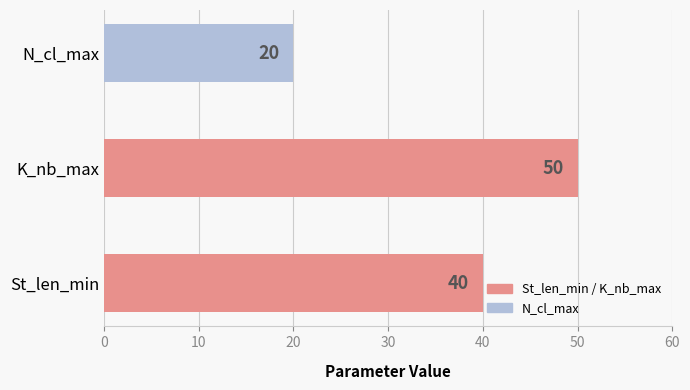

The value of K_nb_max at N_cl_max is 70. True or false?

False